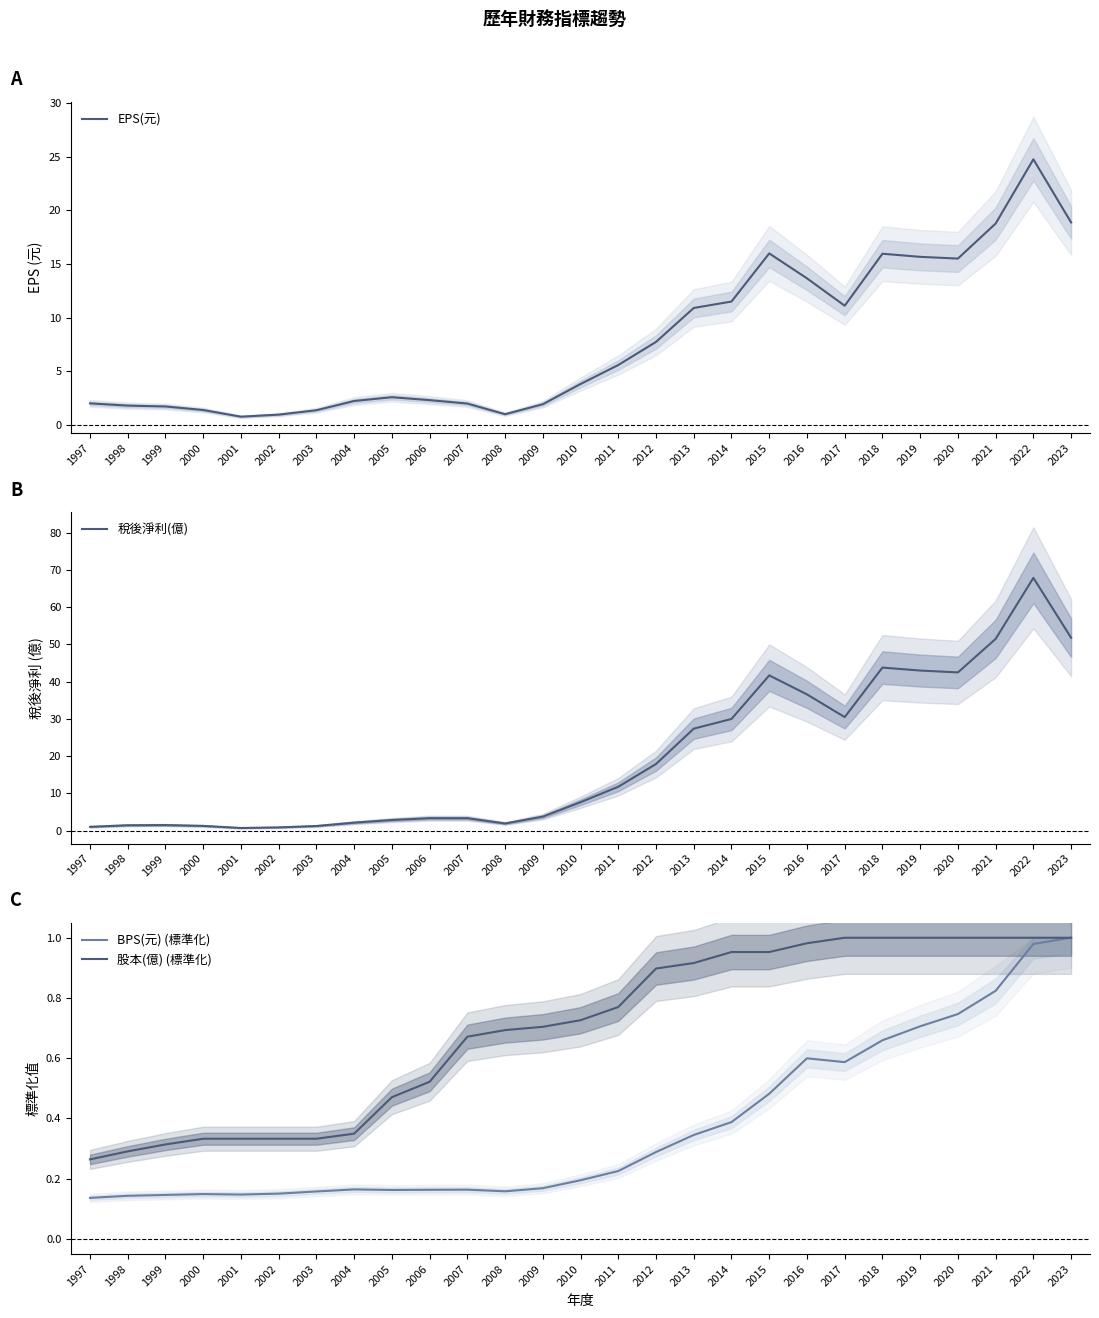

Reading left to right, what are all the values shown in this chart?

EPS(元): 2.0	1.8	1.7	1.4	0.8	1.0	1.4	2.2	2.6	2.3	2.0	1.0	1.9	3.8	5.6	7.8	10.9	11.5	16.0	13.7	11.1	16.0	15.7	15.5	18.8	24.8	18.9
稅後淨利(億): 1.0	1.4	1.5	1.3	0.7	0.9	1.2	2.1	2.9	3.4	3.3	1.9	3.8	7.6	11.8	17.9	27.4	30.0	41.7	36.6	30.5	43.8	43.0	42.5	51.5	67.9	51.8
BPS(元) (標準化): 0.1	0.1	0.1	0.1	0.1	0.2	0.2	0.2	0.2	0.2	0.2	0.2	0.2	0.2	0.2	0.3	0.3	0.4	0.5	0.6	0.6	0.7	0.7	0.7	0.8	1.0	1.0
股本(億) (標準化): 0.3	0.3	0.3	0.3	0.3	0.3	0.3	0.3	0.5	0.5	0.7	0.7	0.7	0.7	0.8	0.9	0.9	1.0	1.0	1.0	1.0	1.0	1.0	1.0	1.0	1.0	1.0